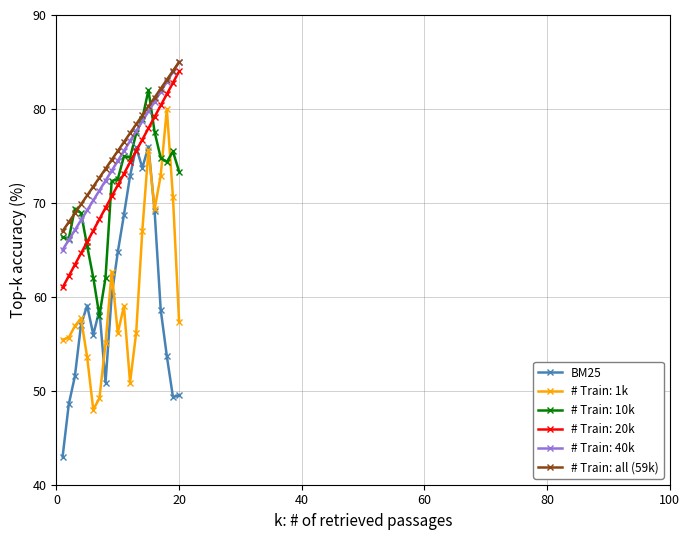

What is the maximum value shown in the chart?

85.0